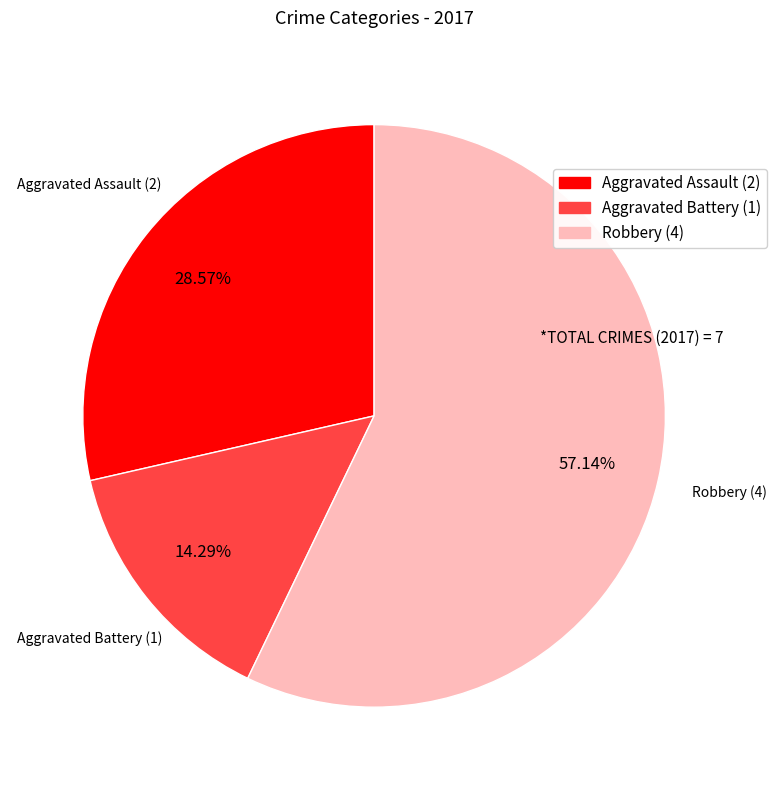

To the nearest percent, what is the difference between the largest and smallest slice percentages?

43%